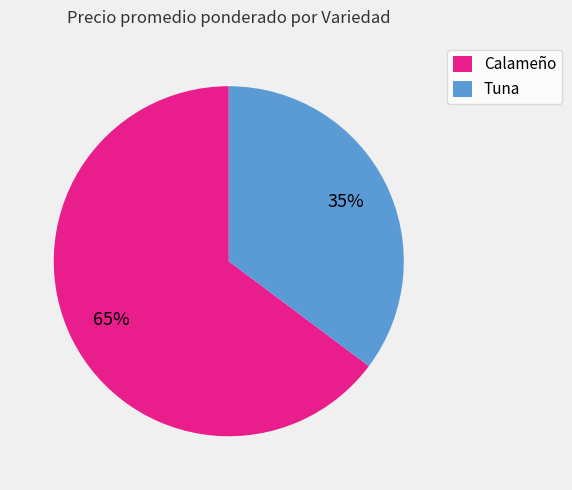

Which category has the biggest portion of the pie?

Calameño